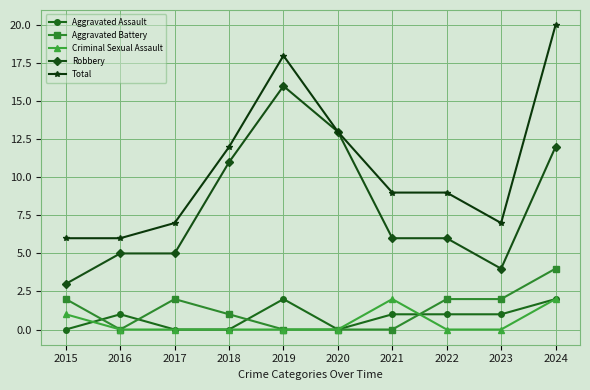

At which category does Total reach its first local peak?

2019